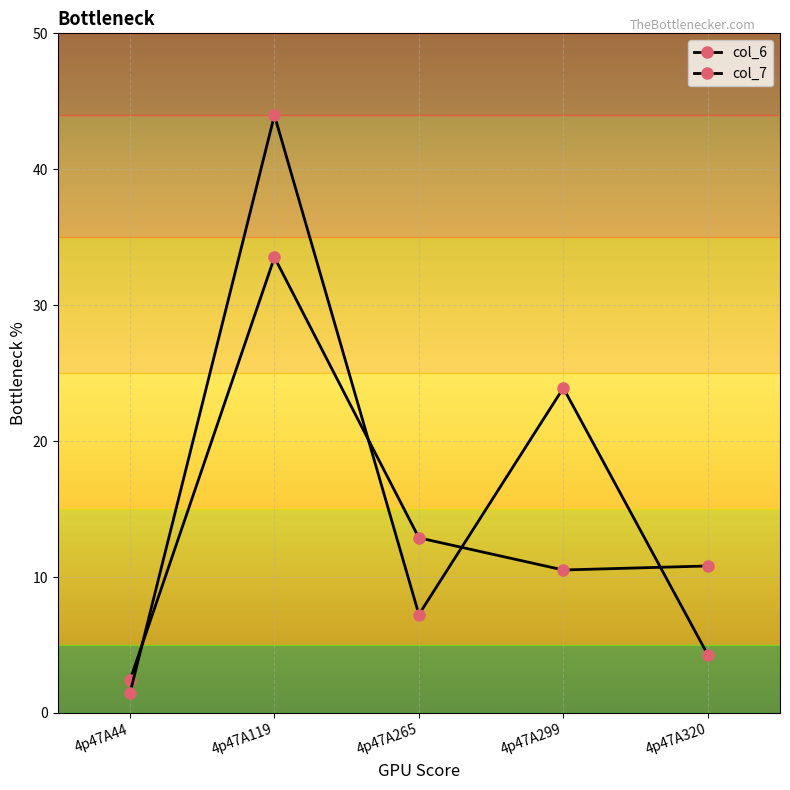

Reading right to left, transcribe all the data shown in this chart.

col_6: 4p47A320=10.8	4p47A299=10.5	4p47A265=12.9	4p47A119=33.5	4p47A44=2.4
col_7: 4p47A320=4.3	4p47A299=23.9	4p47A265=7.2	4p47A119=44.0	4p47A44=1.5